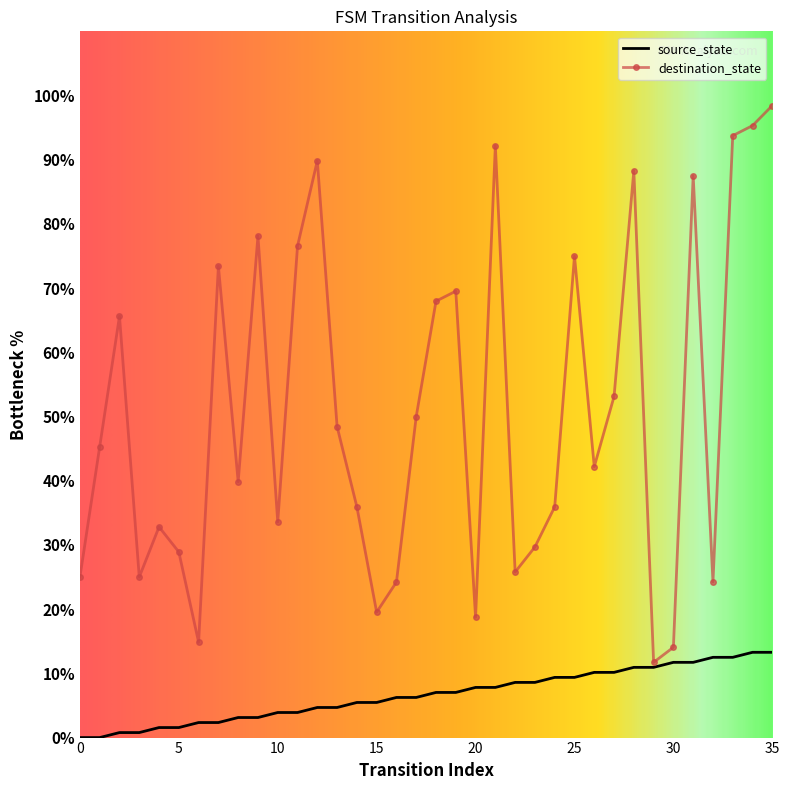

List the series in order of their overall mean, highest first.

destination_state, source_state